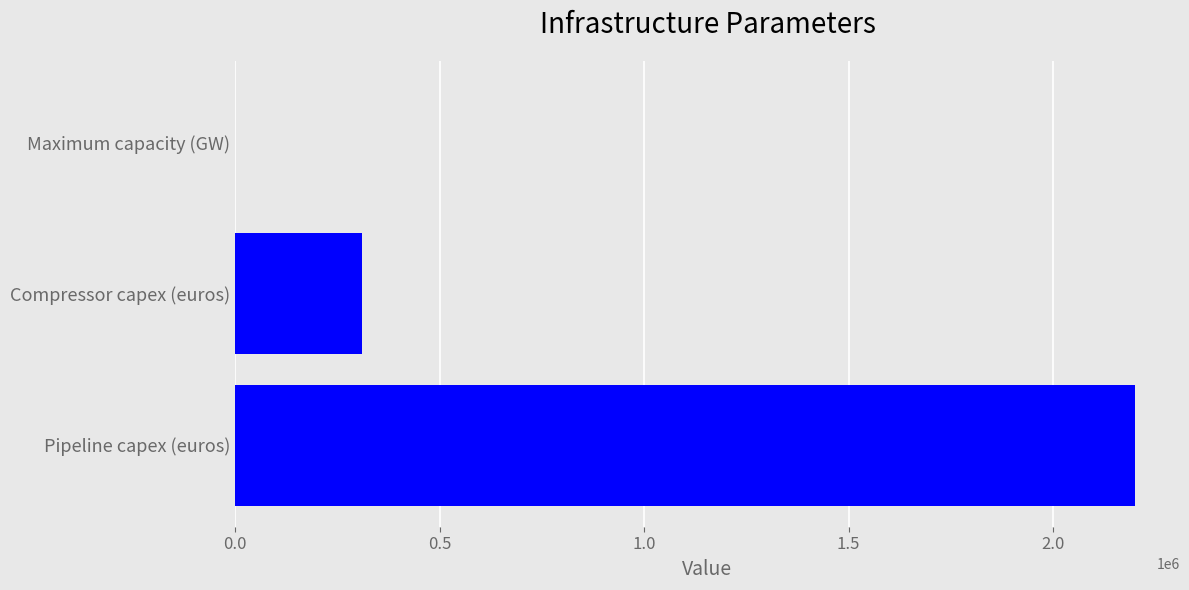

Where is the data nearest to the value 1100002?

Compressor capex (euros)